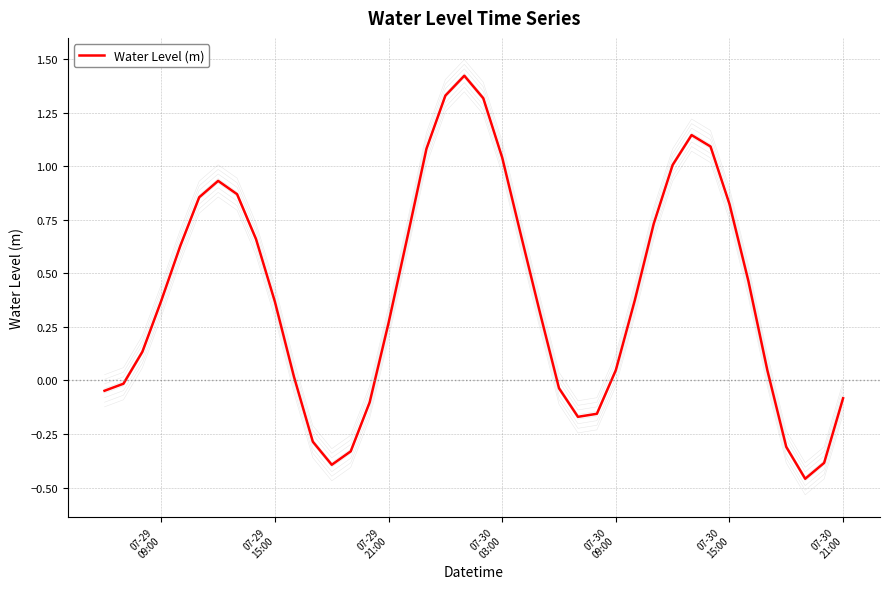

Reading left to right, list all the values displayed in this chart.

-0.0	-0.0	0.1	0.4	0.6	0.9	0.9	0.9	0.7	0.4	0.0	-0.3	-0.4	-0.3	-0.1	0.3	0.7	1.1	1.3	1.4	1.3	1.0	0.7	0.3	-0.0	-0.2	-0.2	0.0	0.4	0.7	1.0	1.1	1.1	0.8	0.5	0.0	-0.3	-0.5	-0.4	-0.1